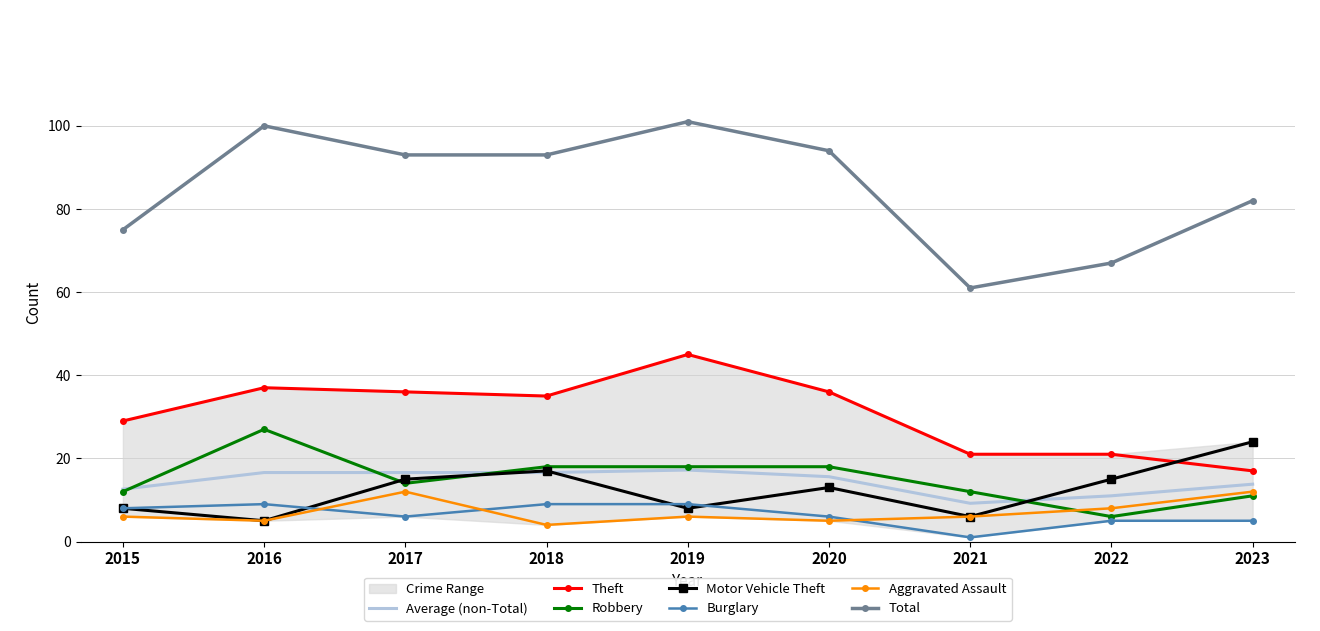

What is the difference between the maximum and second lowest values in the Motor Vehicle Theft series?

18.0